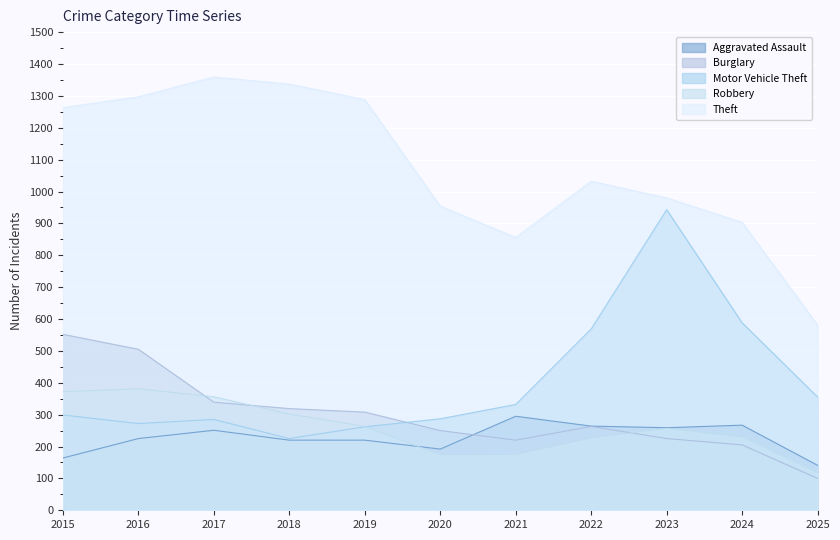

At which category does Aggravated Assault reach its first local peak?

2017